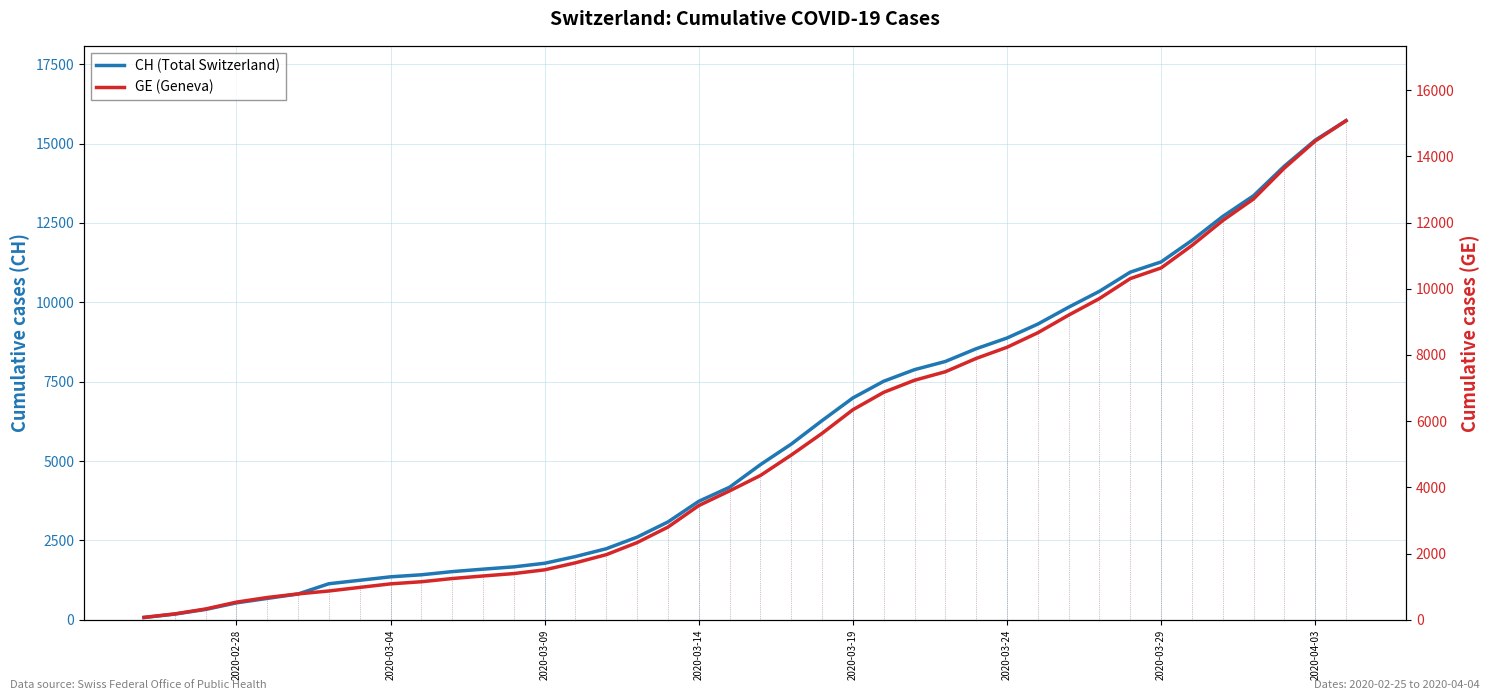

Does the chart have visible grid lines?

Yes